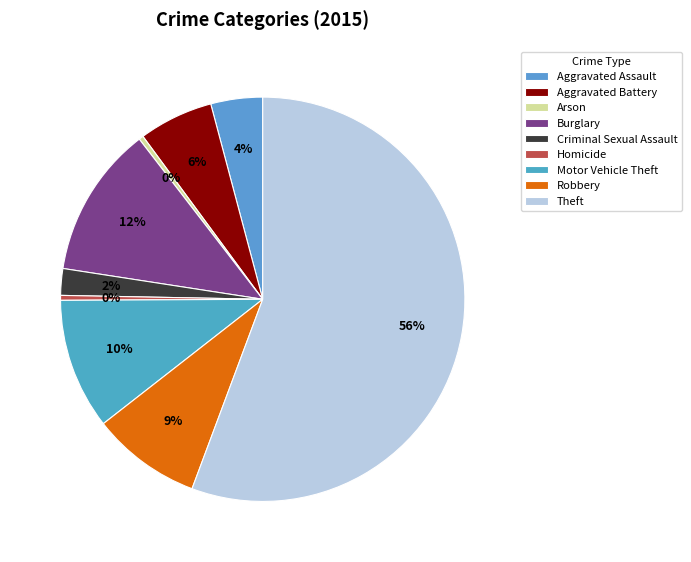

What is the change in value from Criminal Sexual Assault to Theft?

+10543